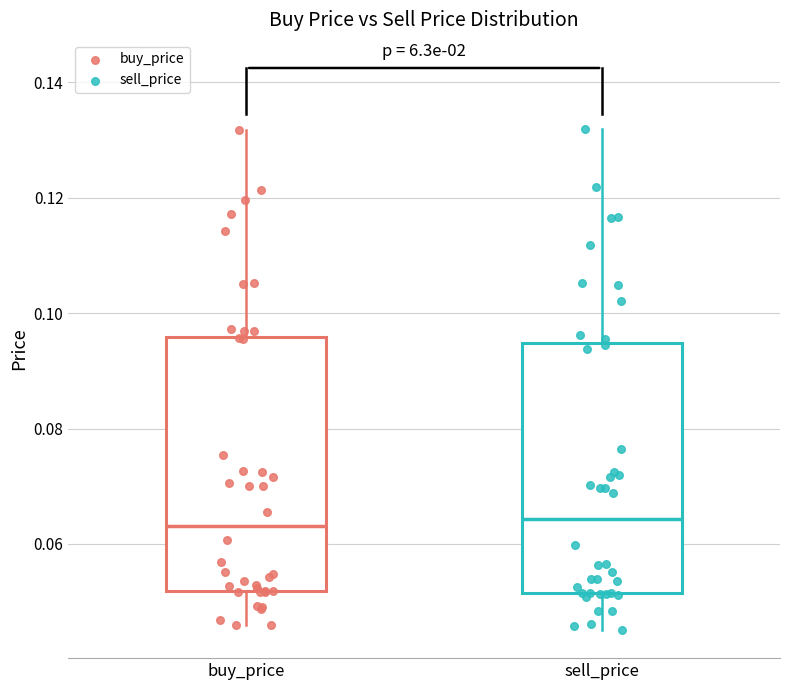

Reading left to right, transcribe this box plot: for each box, give where its median line is, the range the box spans, and where its two whiskers end, as read against the y-axis. The values are not printed on the chart, so give them approximately, as read against the axis.

buy_price: median 0.064, box 0.052 to 0.096, whiskers 0.046 to 0.132
sell_price: median 0.064, box 0.052 to 0.094, whiskers 0.046 to 0.132